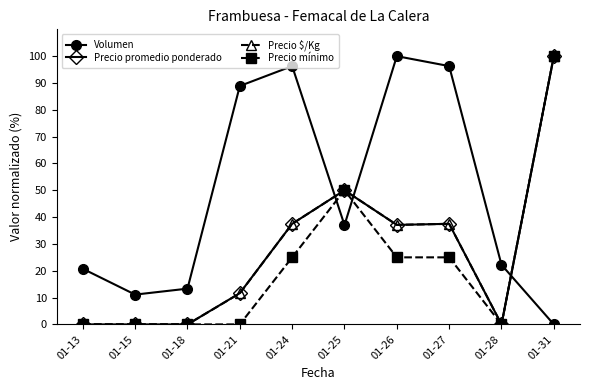

What is the spread (max minus min) of values at 01-24?

71.3